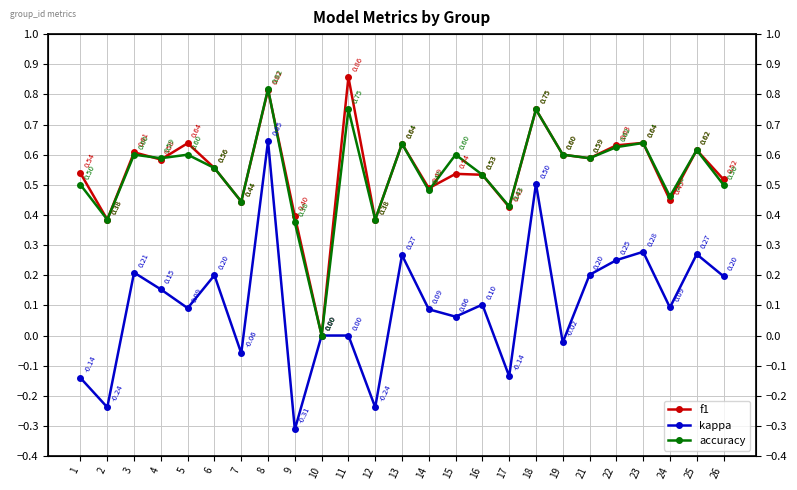

In kappa, how many points are lower than both neighbors (excluding endpoints)?

9